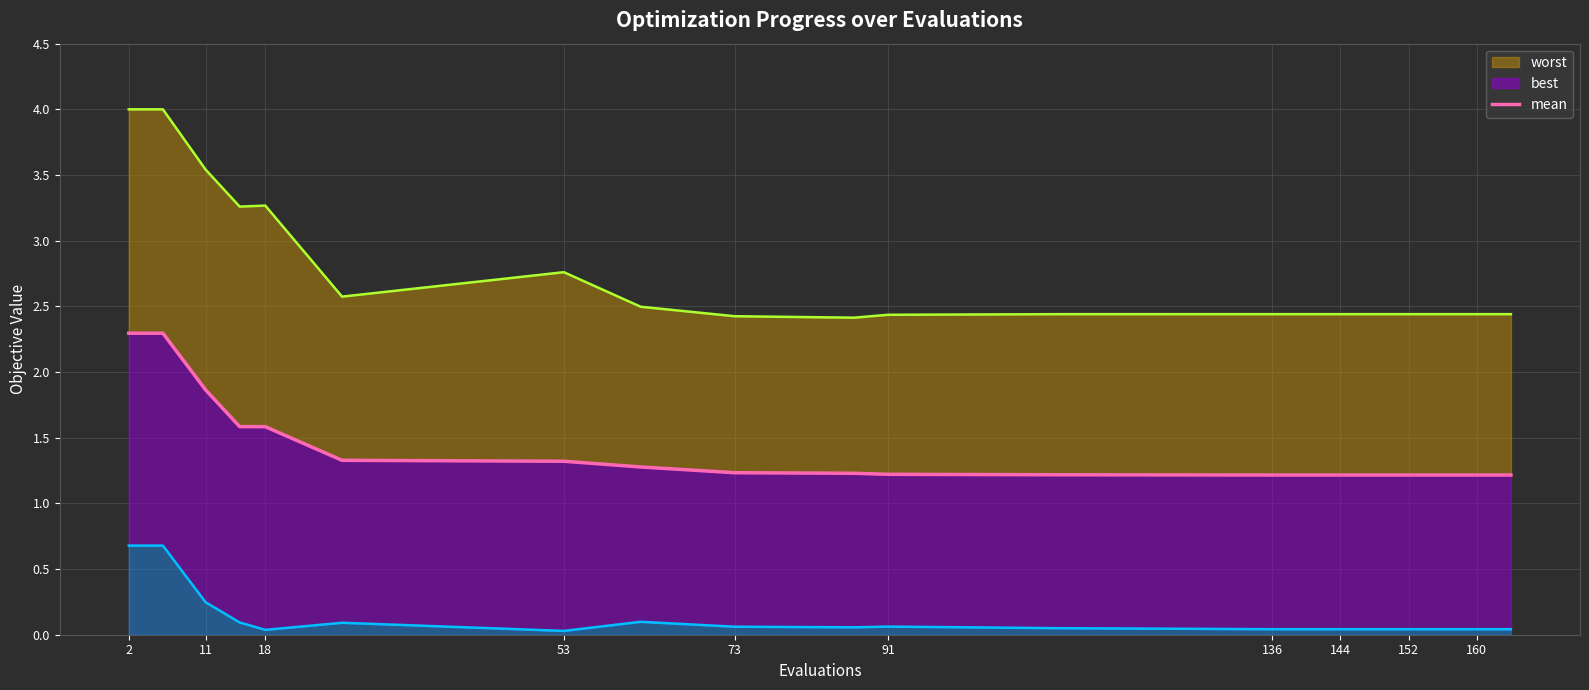

How many lines are shown in the chart?

1